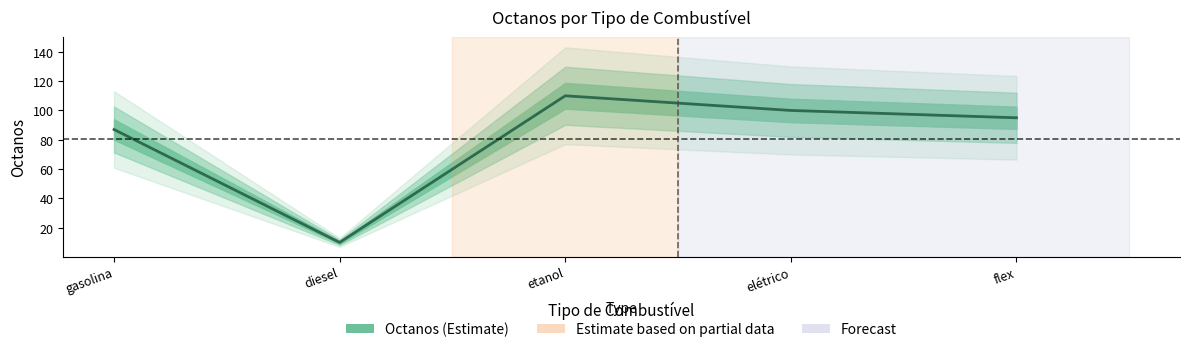

How many data points are less than 95?

2